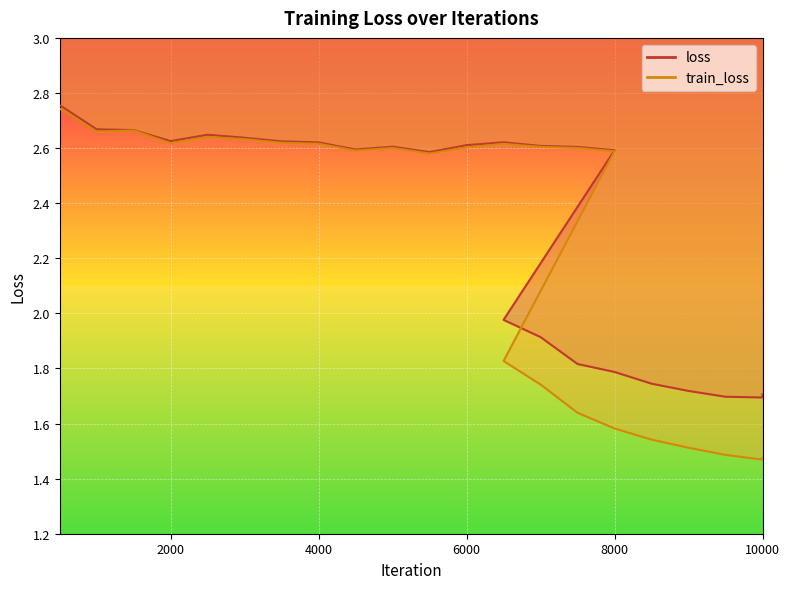

The value of train_loss at 2500 is 4.1. True or false?

False